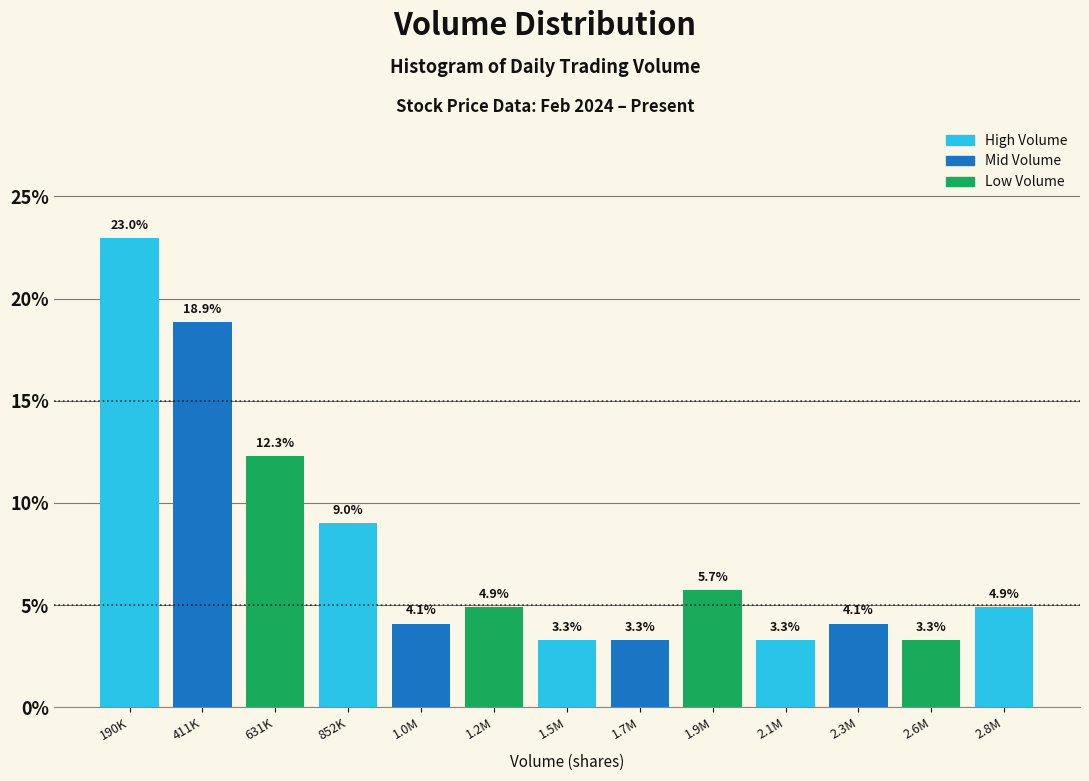

Reading right to left, what are all the values shown in this chart?

2.8M=4.9	2.6M=3.3	2.3M=4.1	2.1M=3.3	1.9M=5.7	1.7M=3.3	1.5M=3.3	1.2M=4.9	1.0M=4.1	852K=9.0	631K=12.3	411K=18.9	190K=23.0